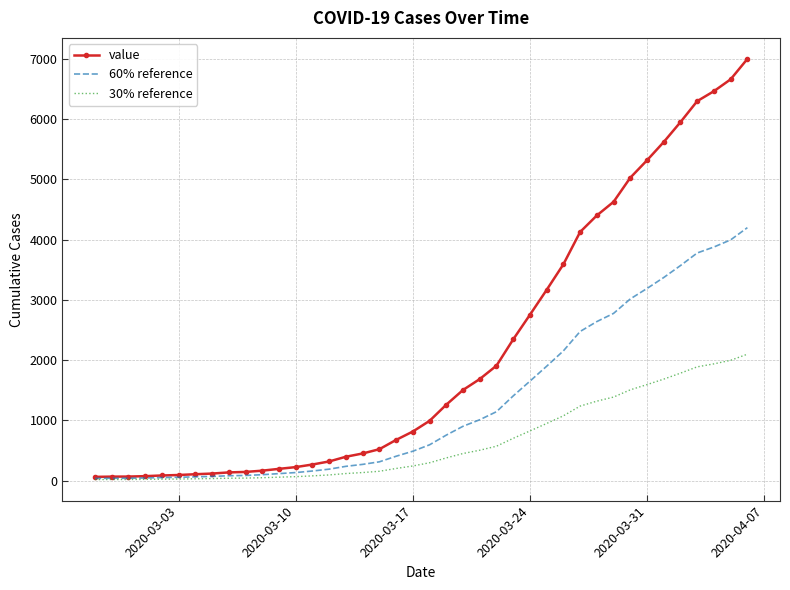

Rank the series by their maximum value, from highest to lowest.

value, 60% reference, 30% reference